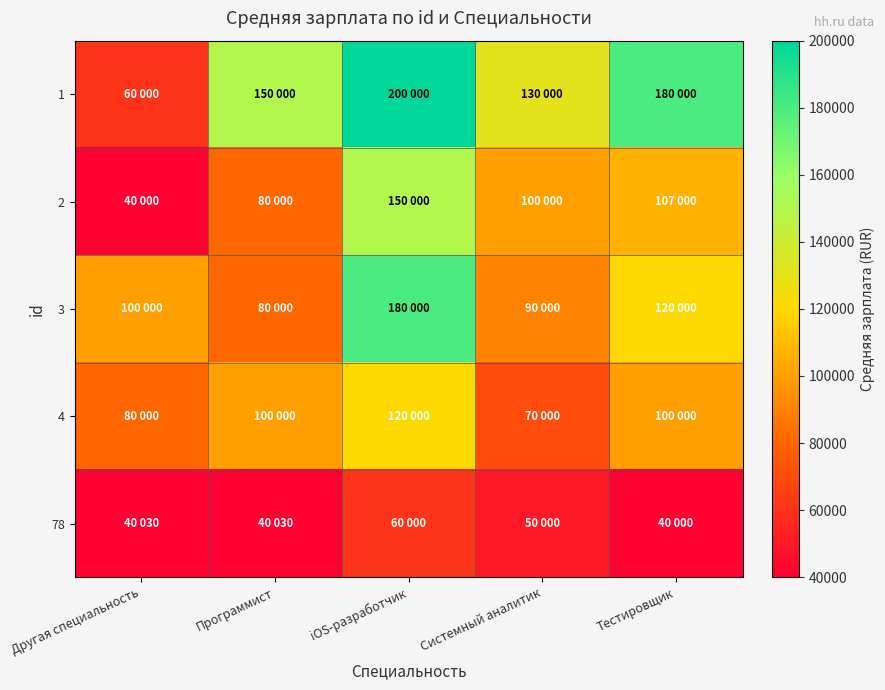

At how many categories does at least one series exceed 179388?

2